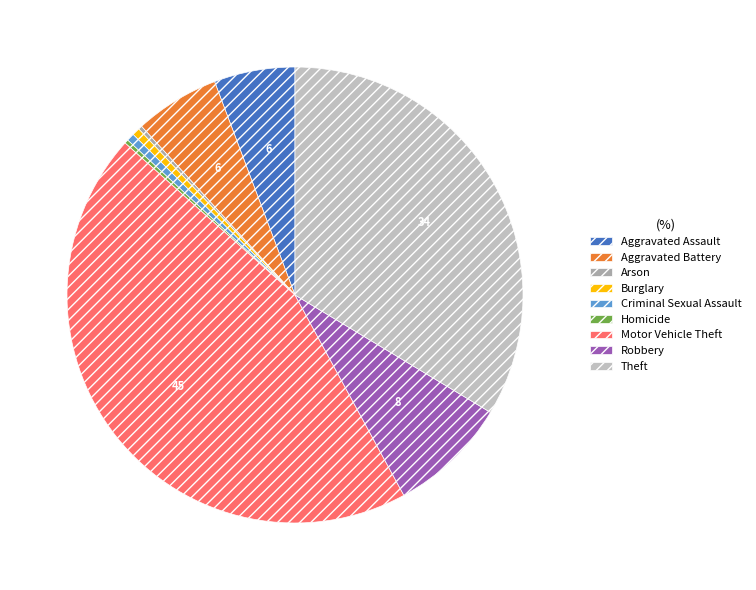

To the nearest percent, what percentage of the pie is Burglary?

1%